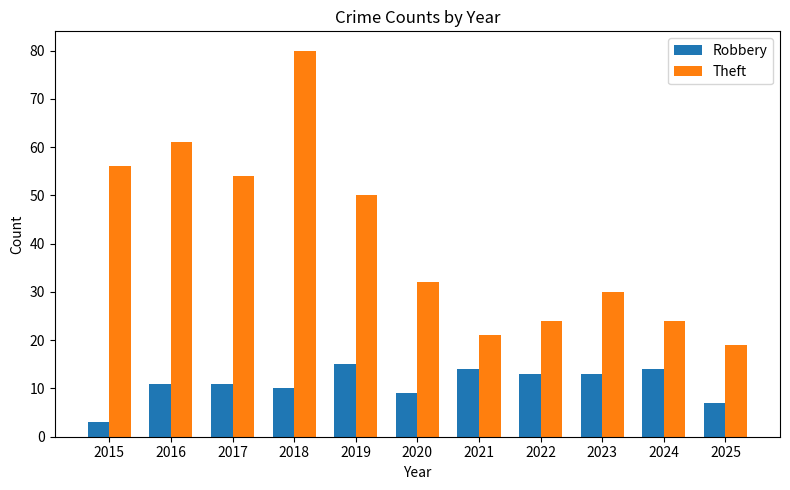

Which series has the largest range (max minus min)?

Theft